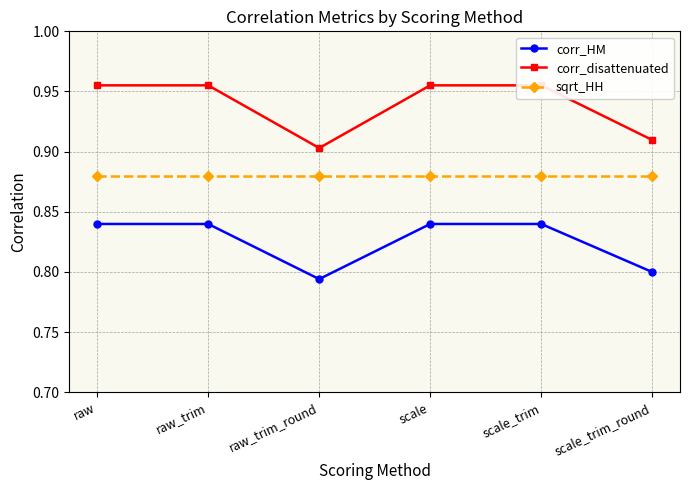

List the series in order of their overall mean, lowest first.

corr_HM, sqrt_HH, corr_disattenuated